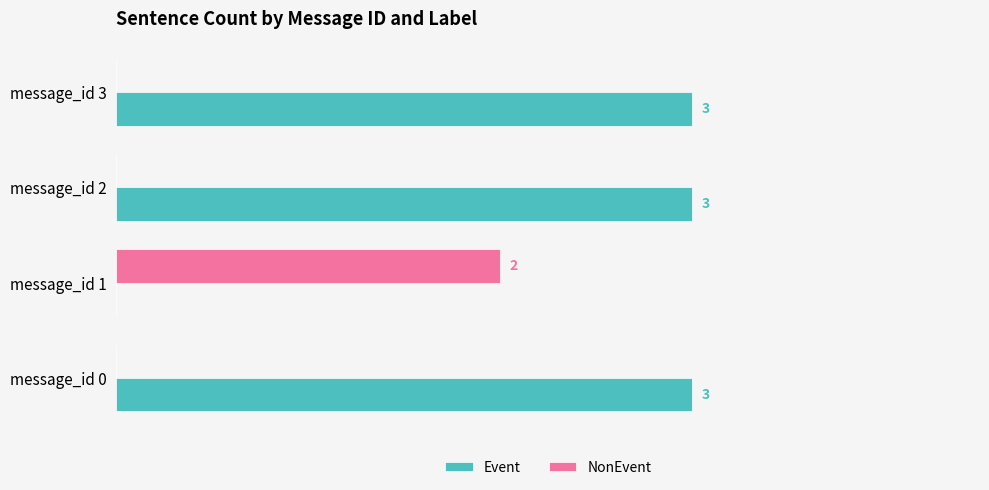

At which label is Event closest to 1?

message_id 1